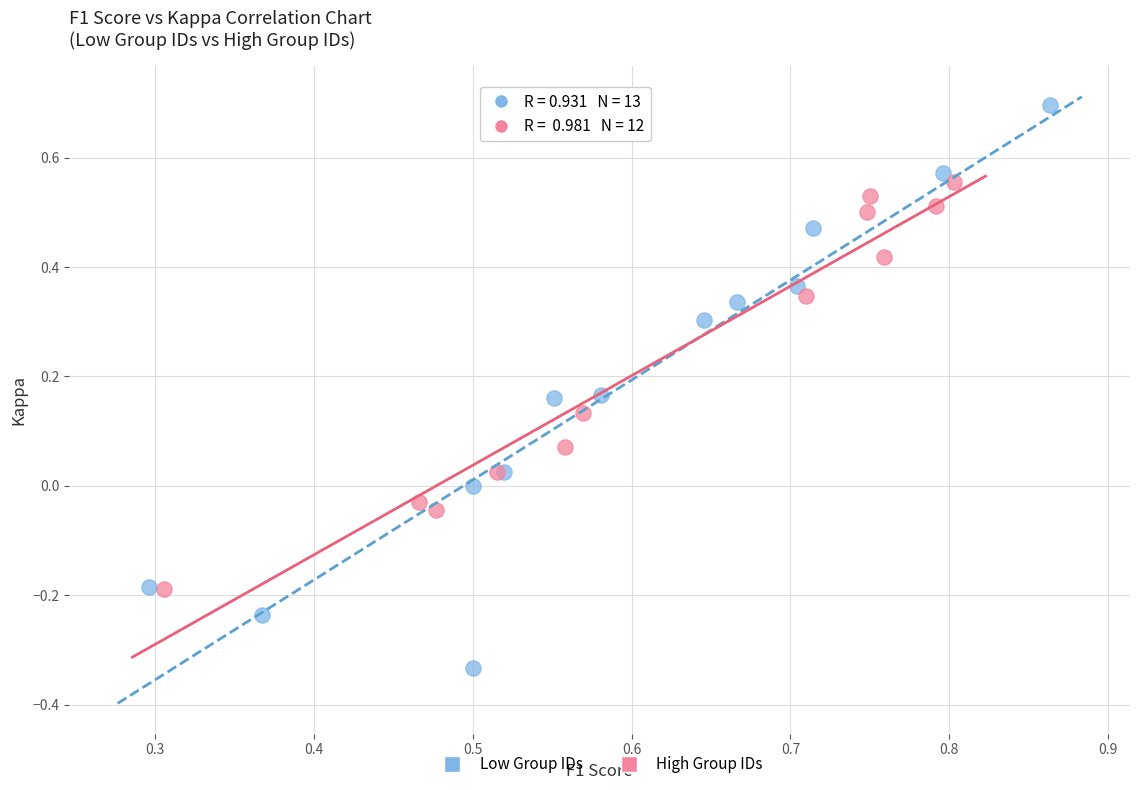

Which series contains the highest Y value?

Low Group IDs